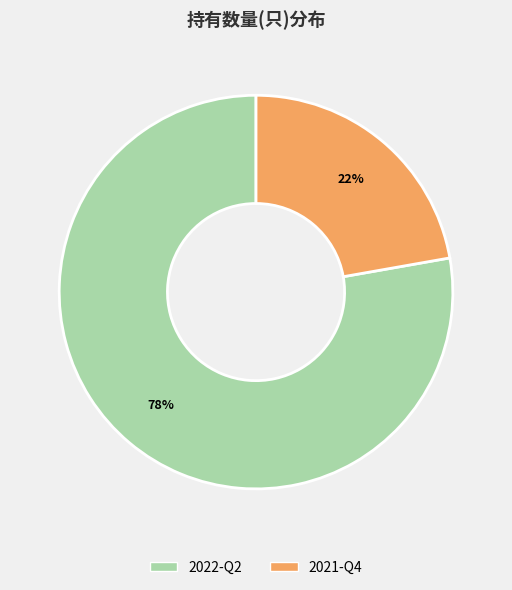

Rank the categories by value from highest to lowest.

2022-Q2, 2021-Q4